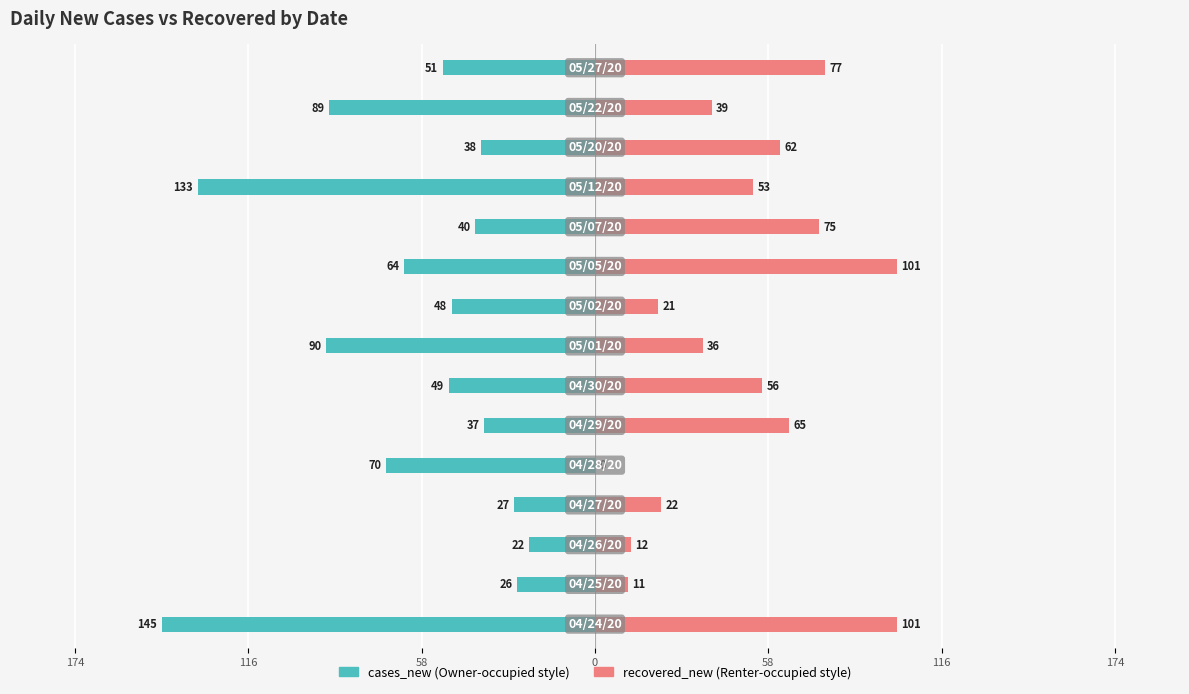

What are all the series names shown in the legend?

cases_new, recovered_new